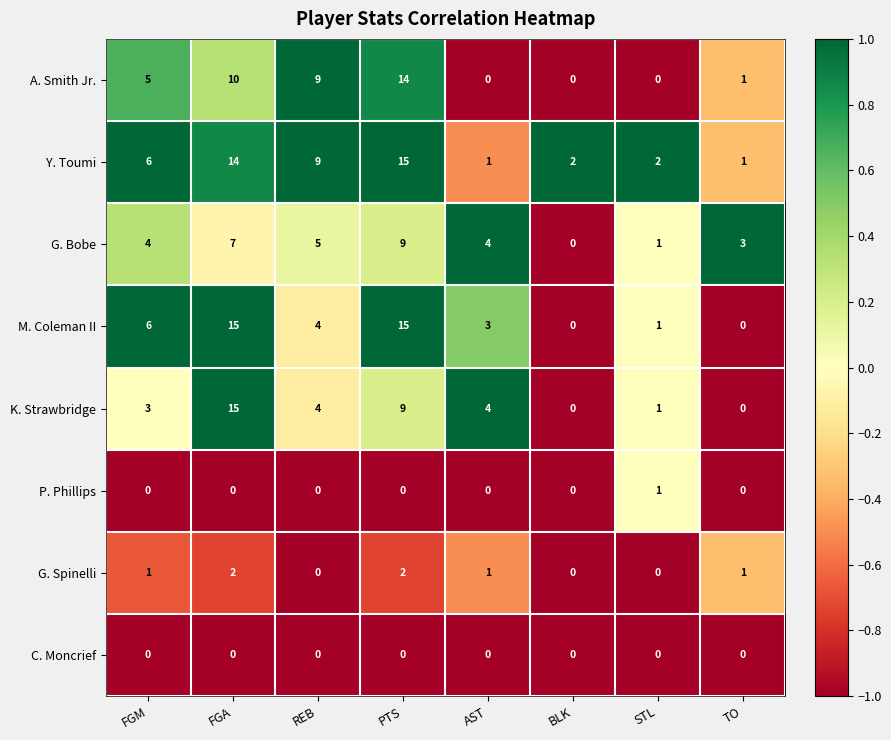

Count the number of categories in the chart.

8